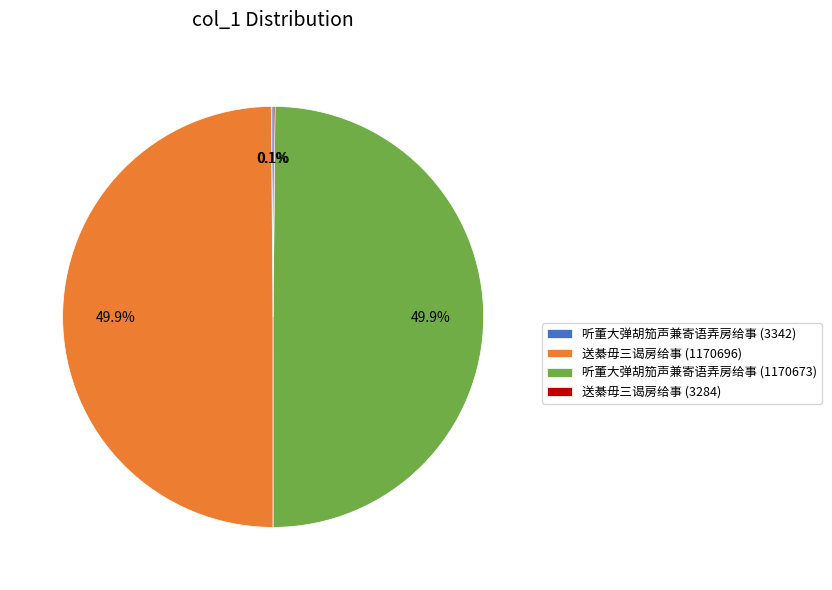

What portion of the pie excludes 听董大弹胡笳声兼寄语弄房给事 (1170673)?

50.1%